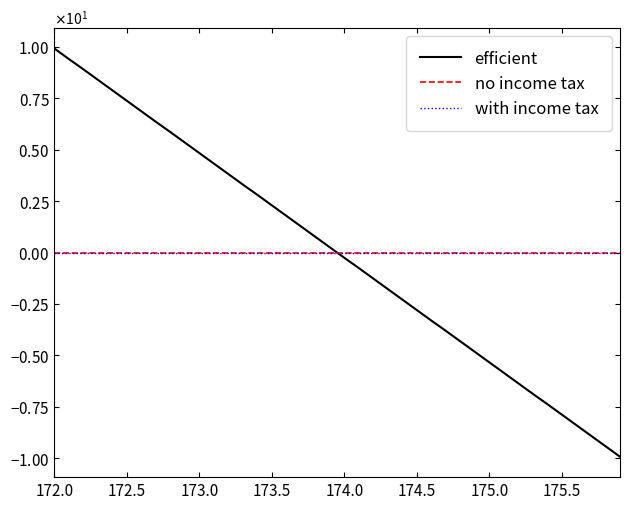

Where is no income tax nearest to the value 0?

172.0